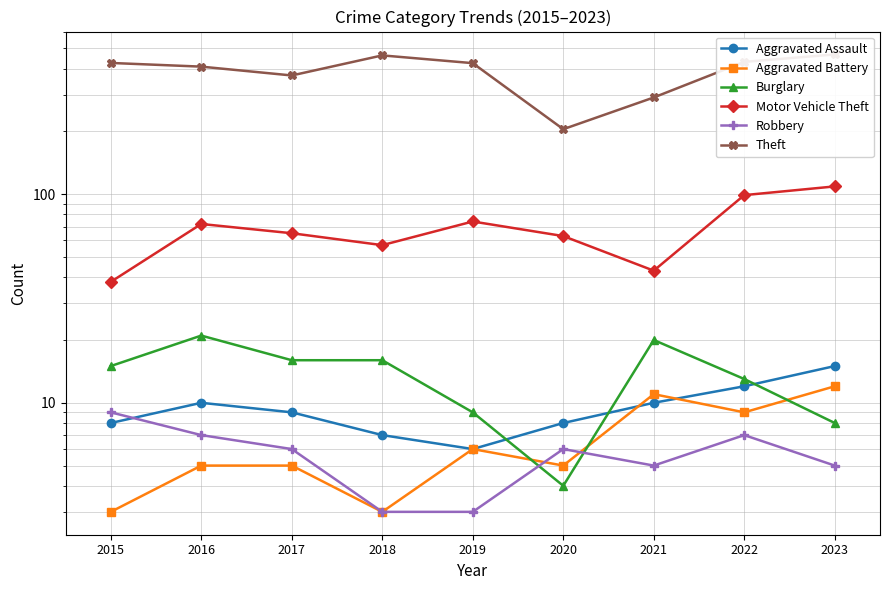

At which category does the chart reach its minimum across all series?

2015